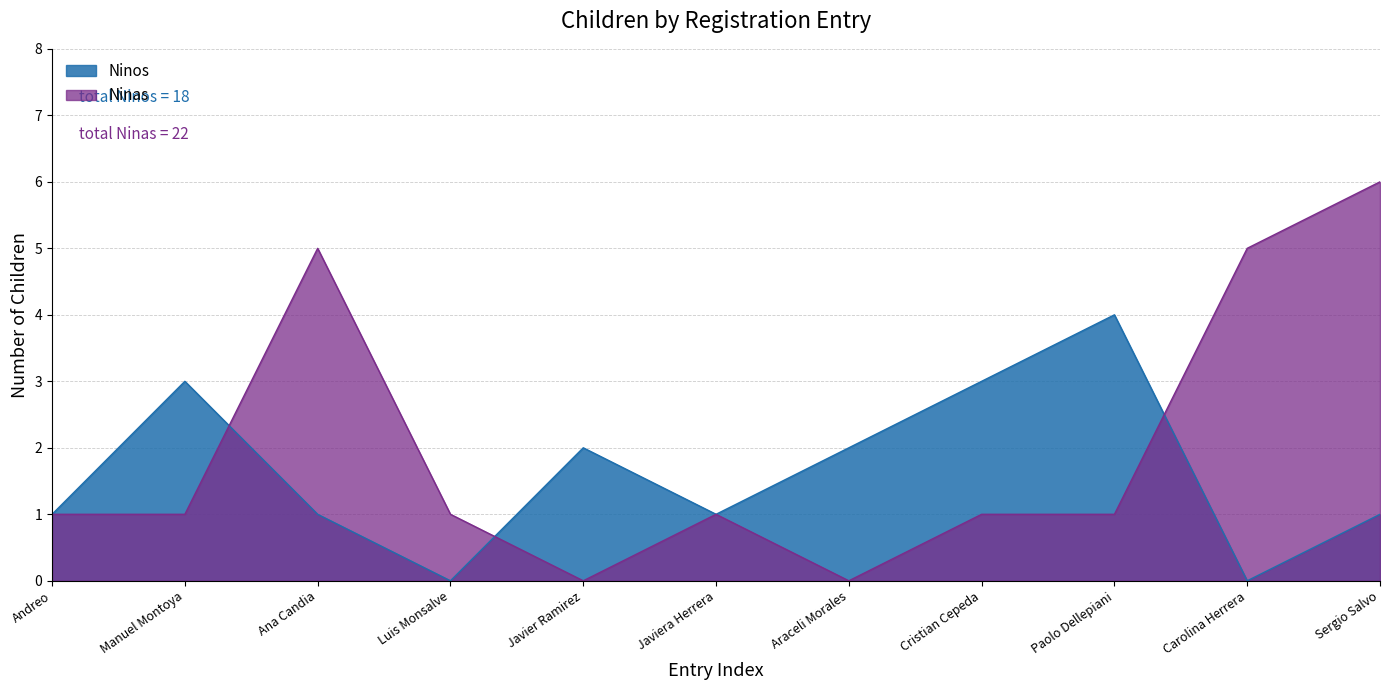

At how many categories does at least one series exceed 1?

8